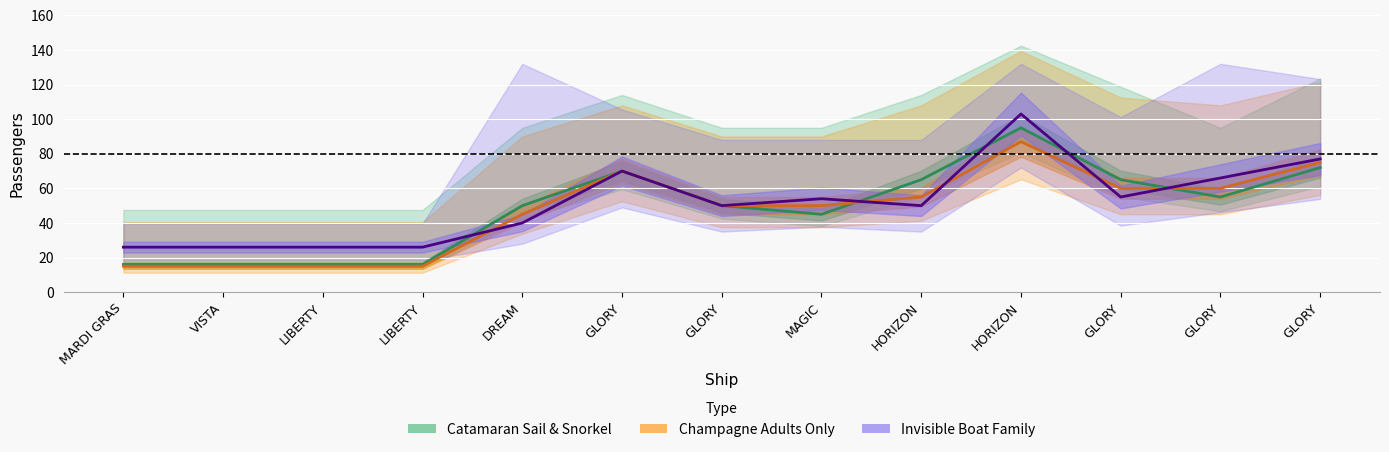

At which category is the sum across all series the highest?

HORIZON